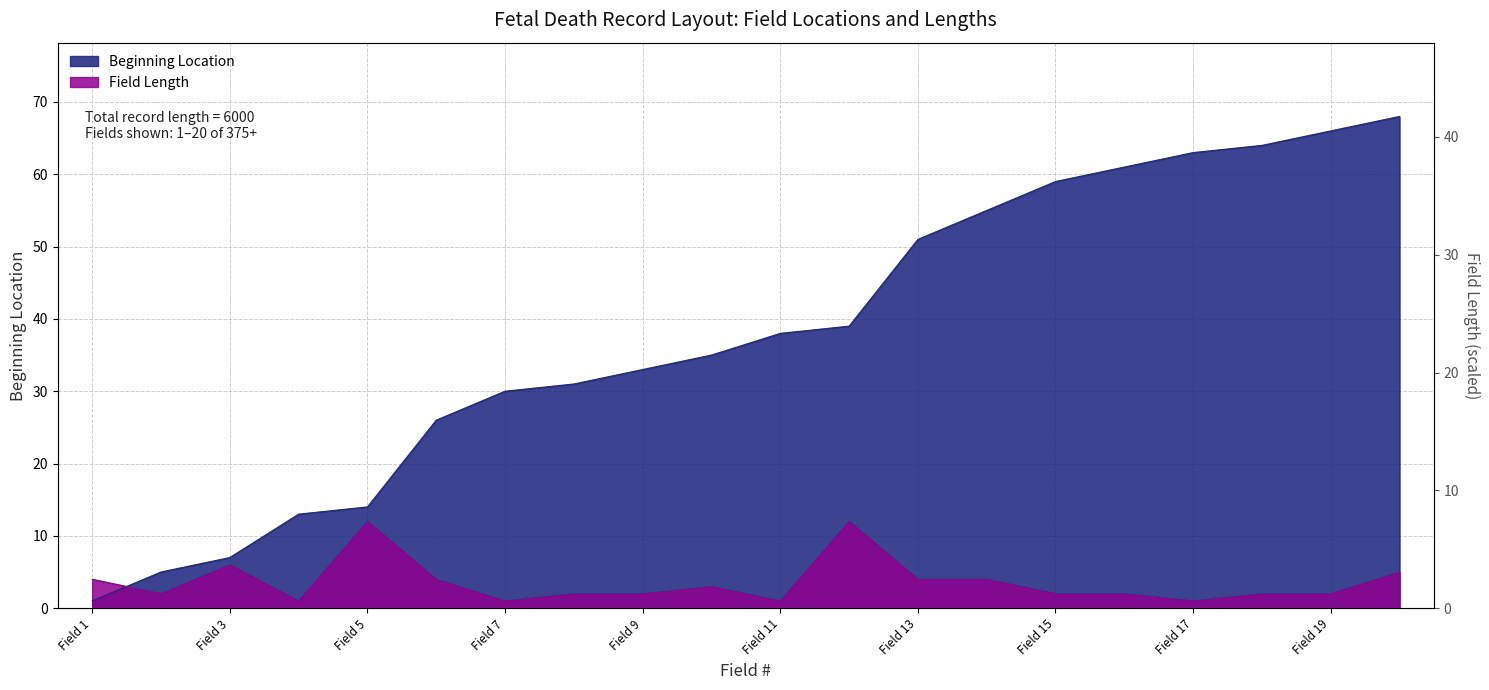

Which series has the largest total across all categories?

Beginning Location